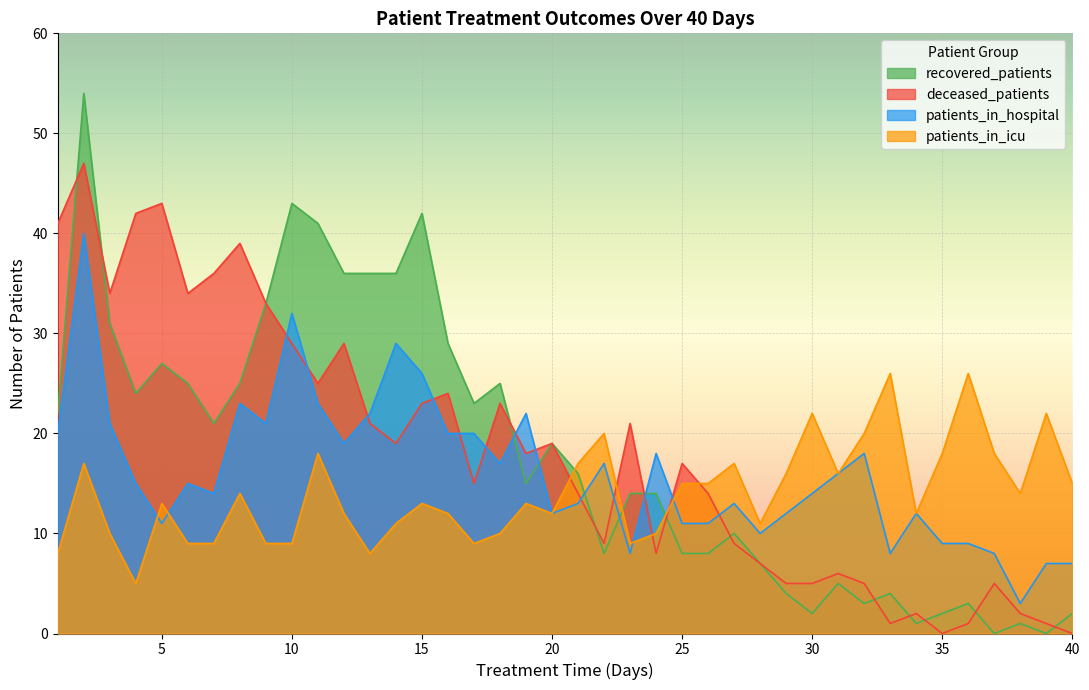

What is the spread (max minus min) of values at 4?

37